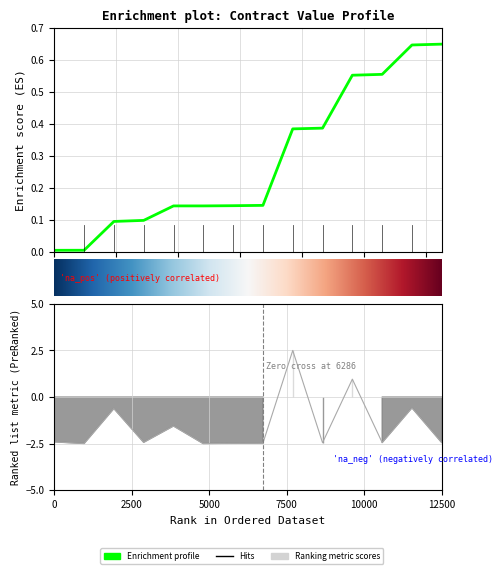

What position from the left is 20?

5